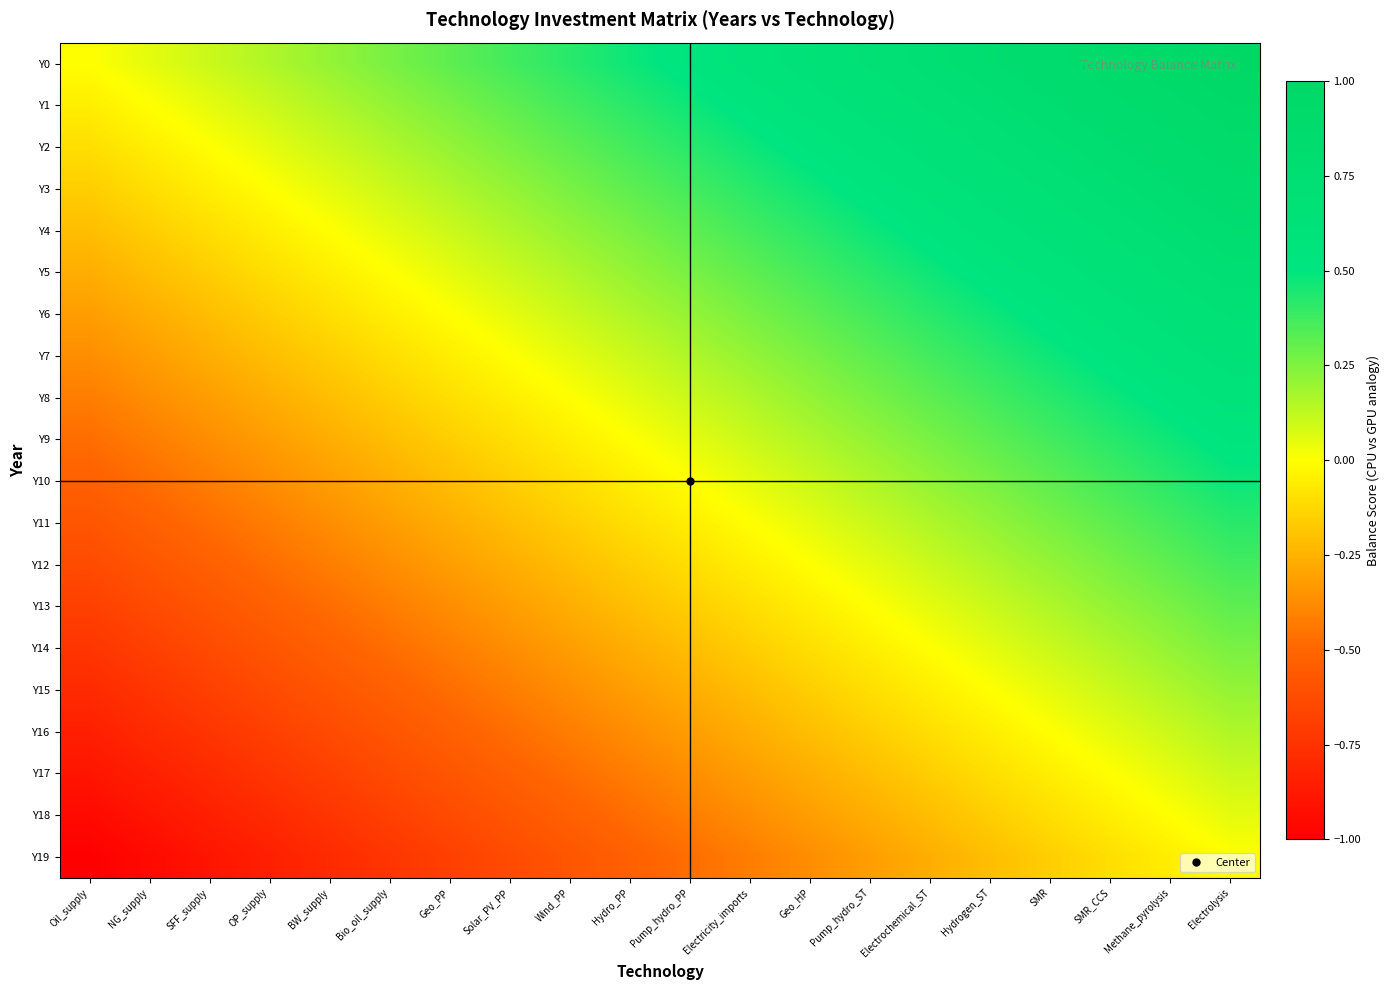

Which series has the widest spread of values?

Y0